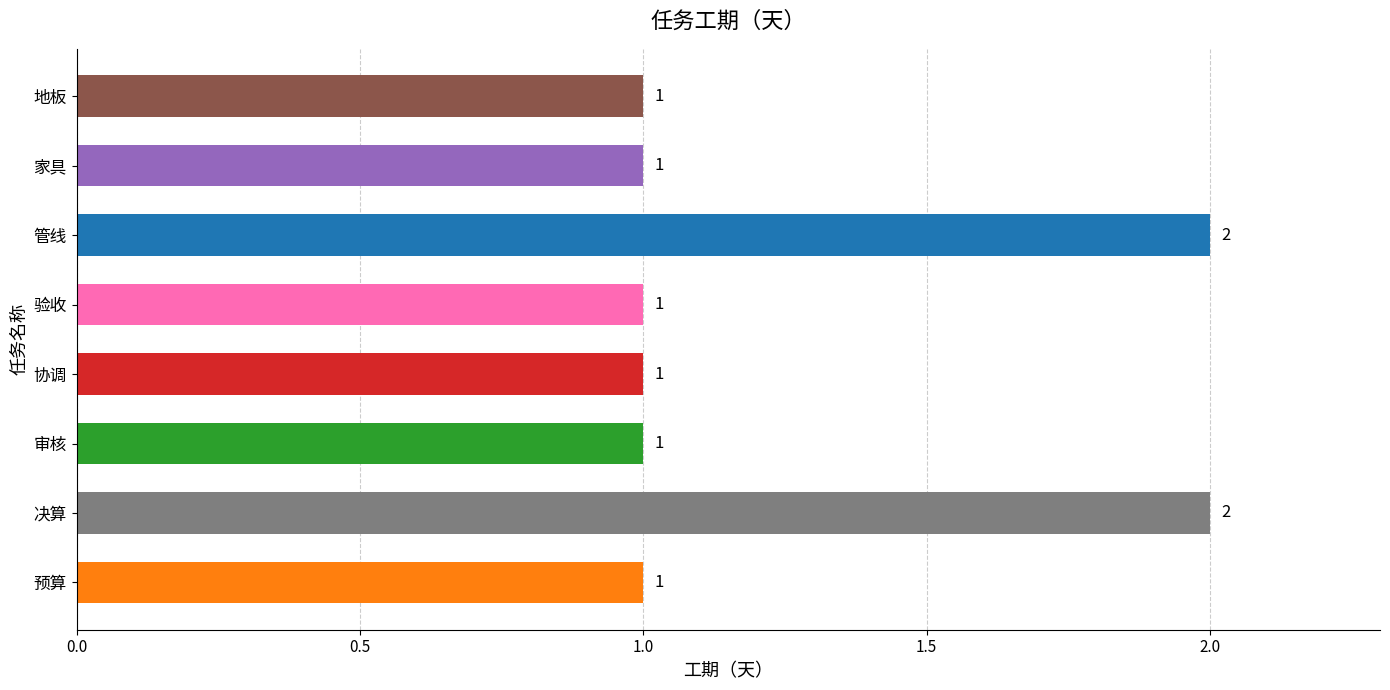

What is the sum of all values?

10